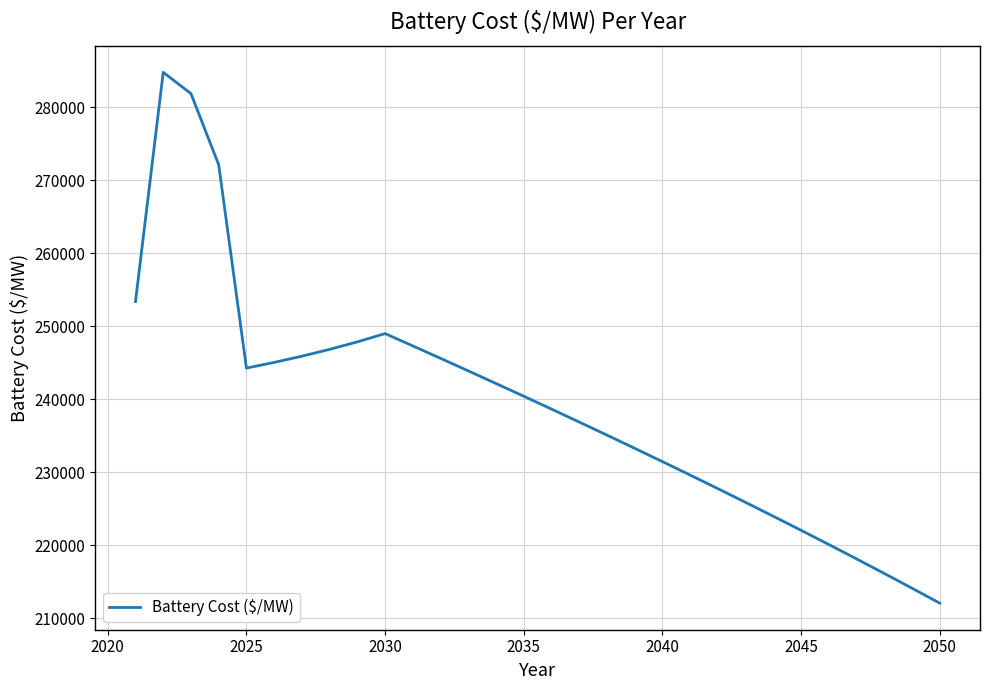

What is the smallest value displayed?

212063.7